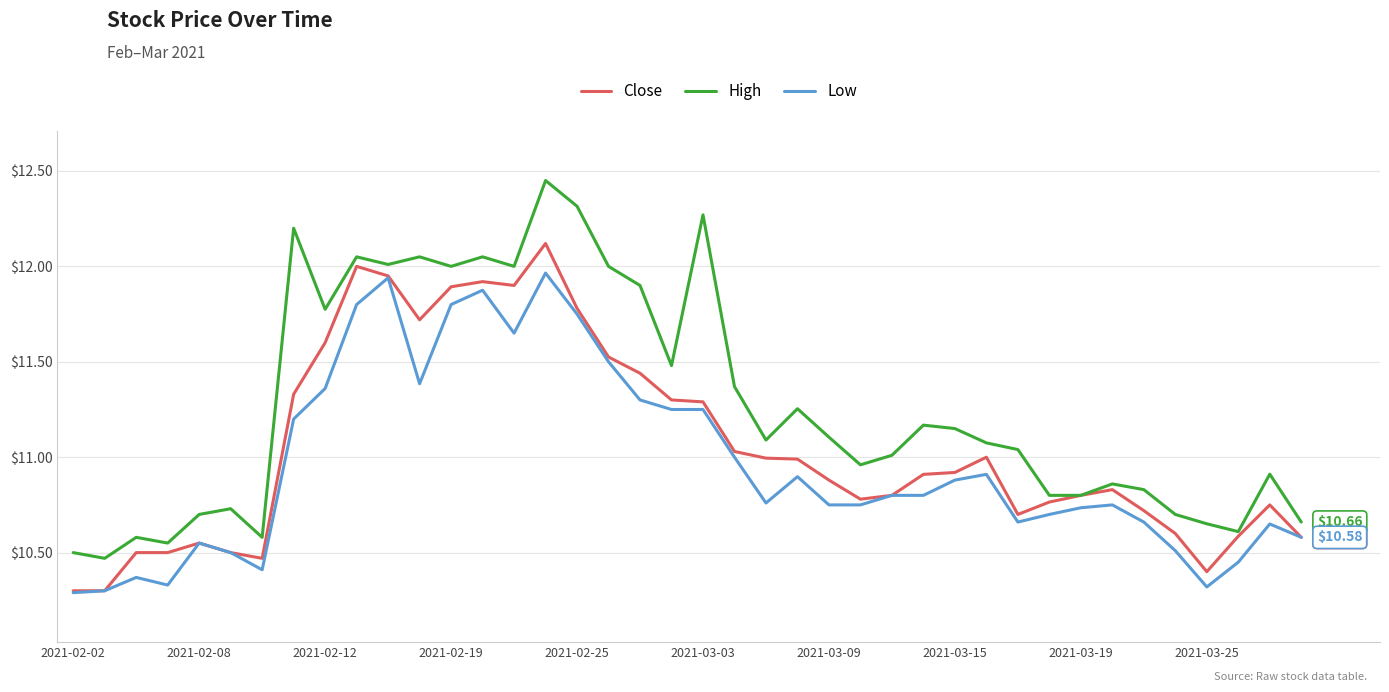

Which series has the largest range (max minus min)?

High